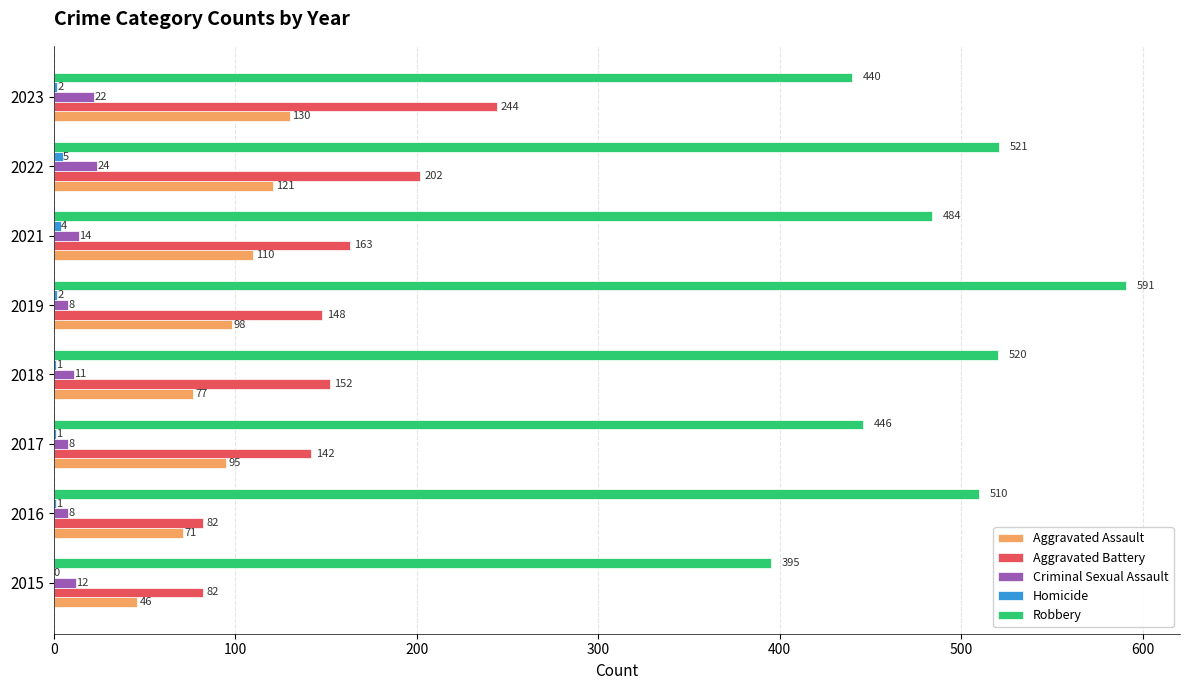

What is the greatest value displayed?

591